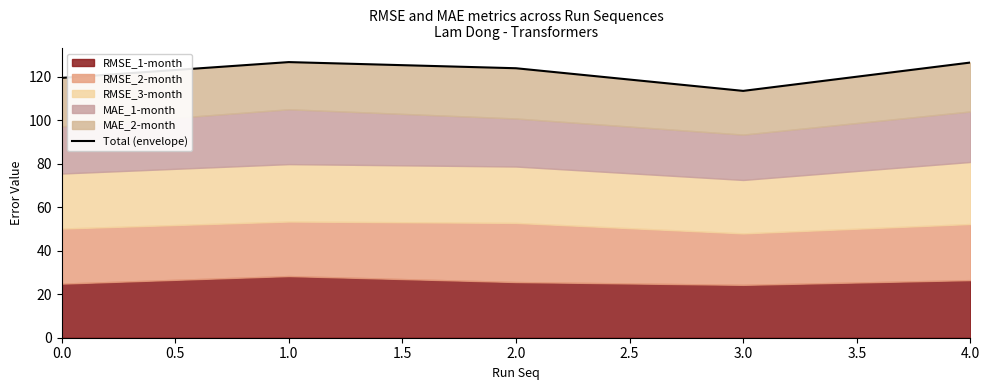

What is the ratio of the value at 4.0 to the value at 2.0?

1.0